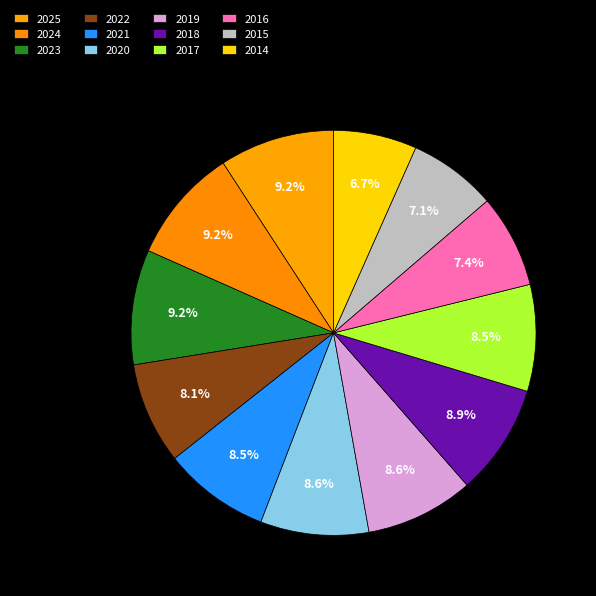

To the nearest percent, what percentage of the pie is 2020?

9%